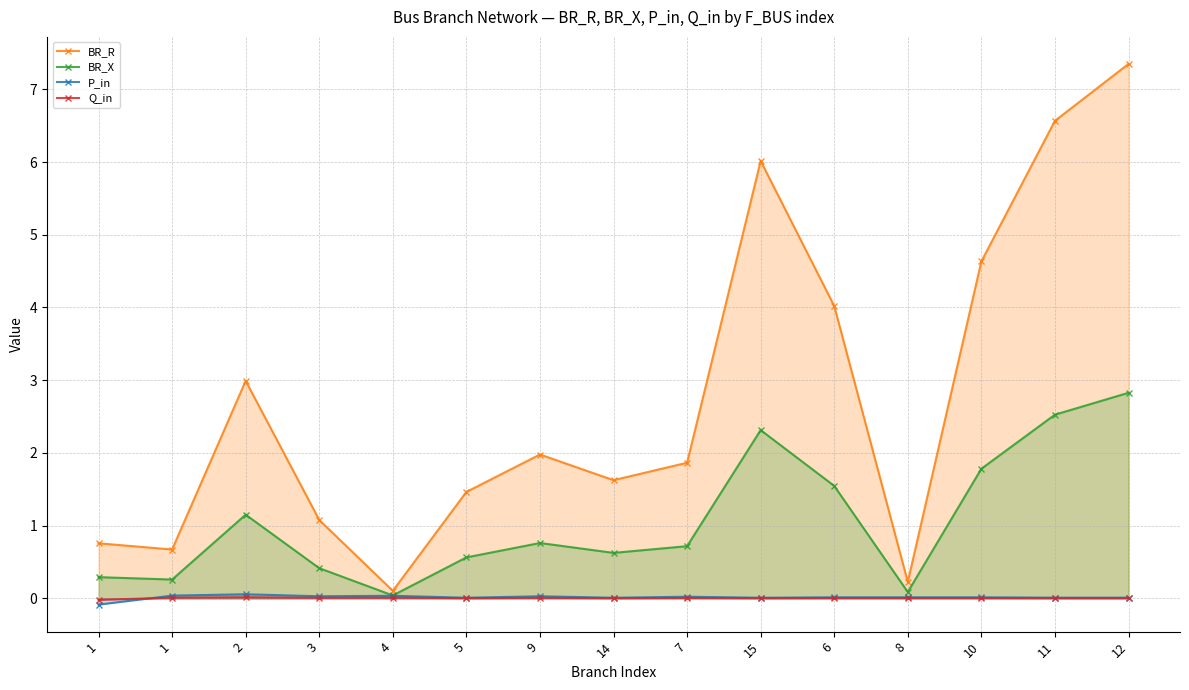

How many positive values does the P_in series have?

14